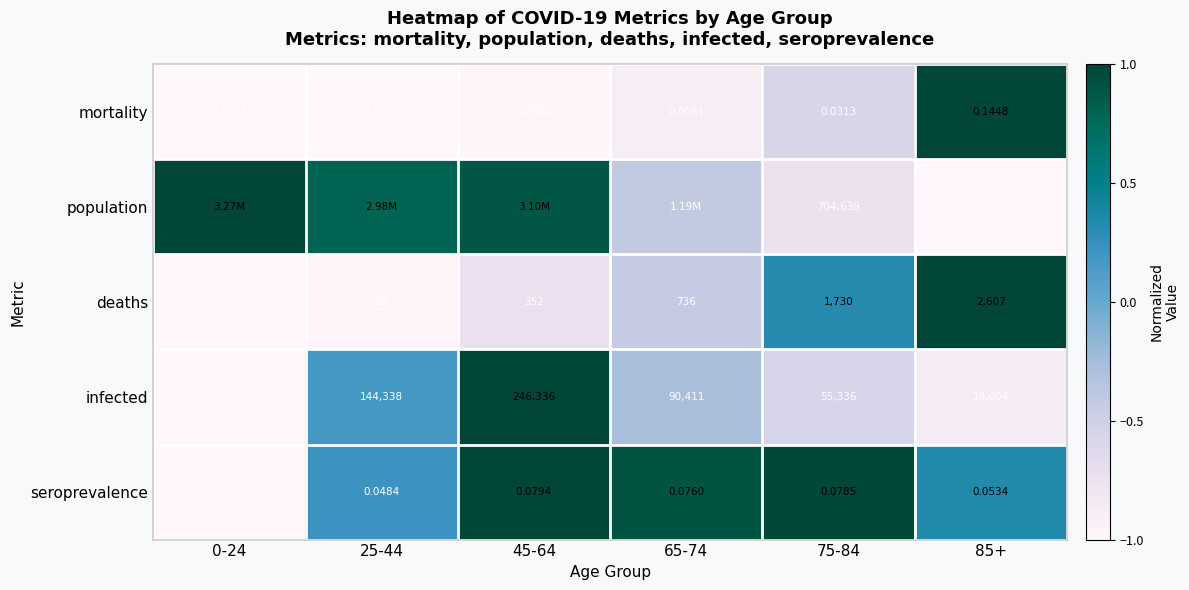

How many values in infected are above zero?

5